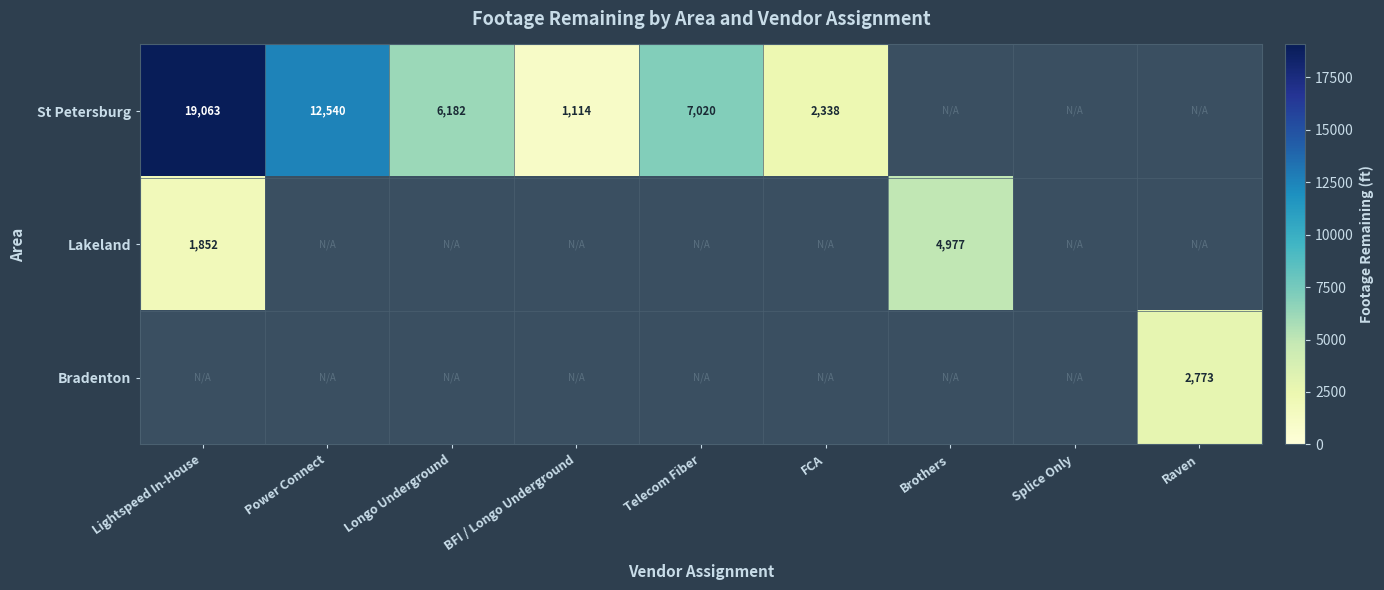

Is it true that St Petersburg equals 7020.0 at Telecom Fiber?

True